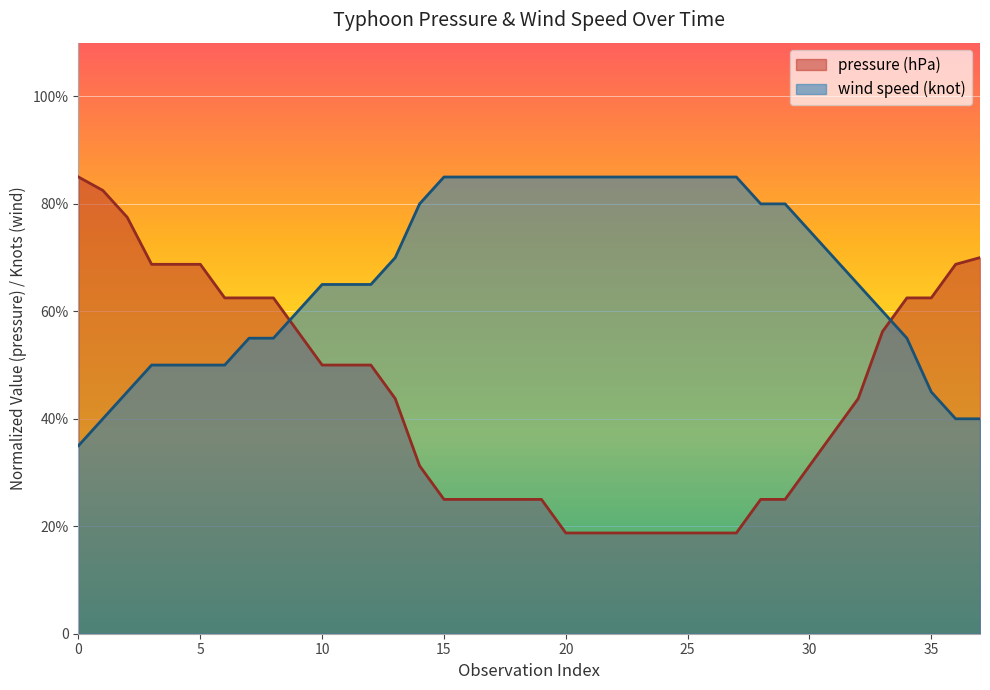

Rank the series at 1 from highest to lowest value.

pressure (hPa), wind speed (knot)